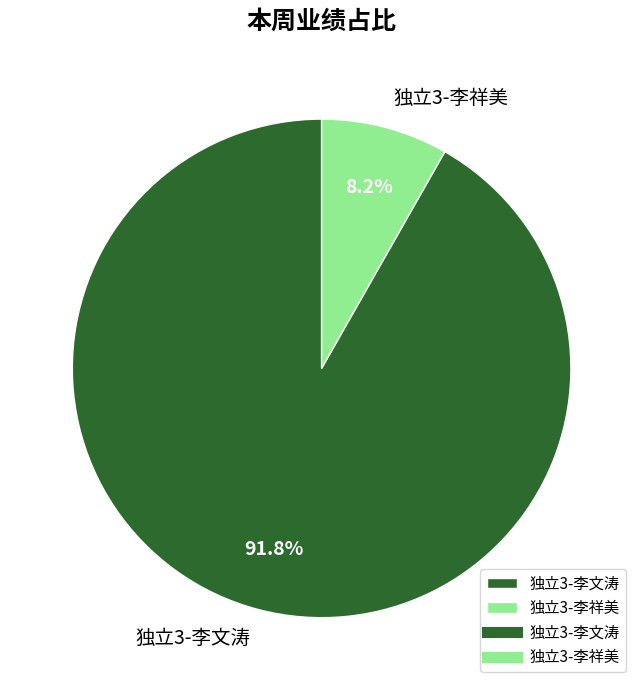

The 独立3-李文涛 slice represents 92% of the pie. True or false?

True